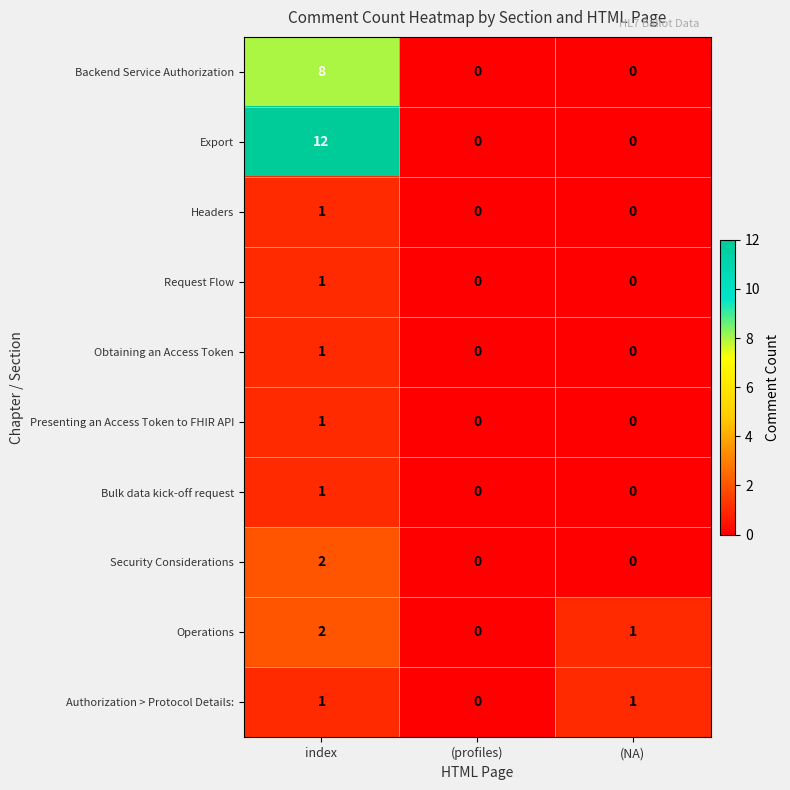

Reading left to right, transcribe all the data shown in this chart.

Backend Service Authorization: 8	0	0
Export: 12	0	0
Headers: 1	0	0
Request Flow: 1	0	0
Obtaining an Access Token: 1	0	0
Presenting an Access Token to FHIR API: 1	0	0
Bulk data kick-off request: 1	0	0
Security Considerations: 2	0	0
Operations: 2	0	1
Authorization > Protocol Details:: 1	0	1